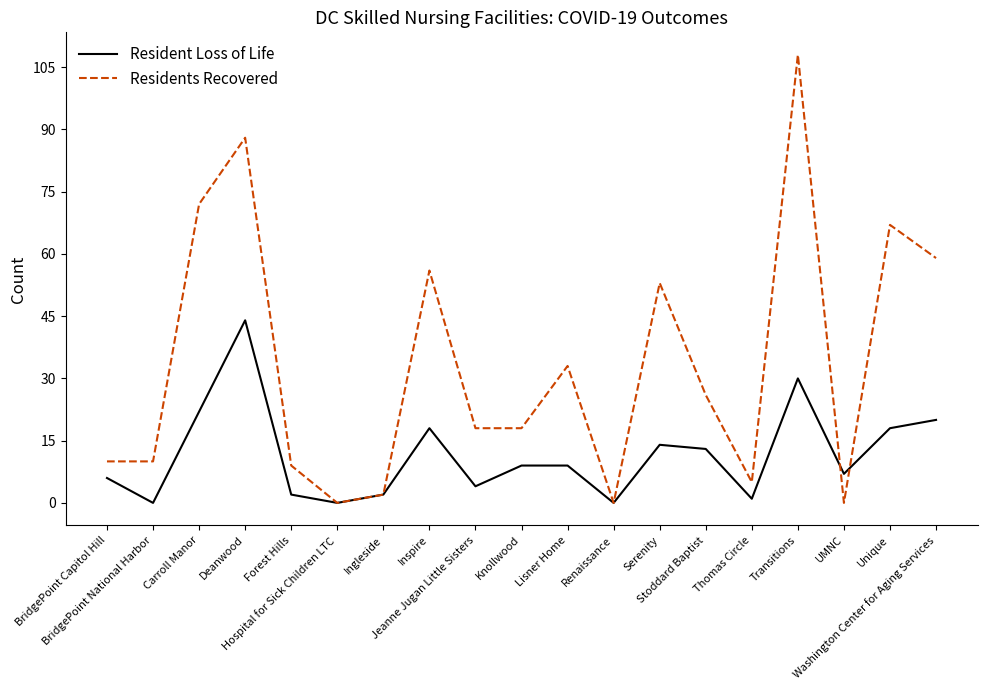

List the series in order of their overall mean, highest first.

Residents Recovered, Resident Loss of Life